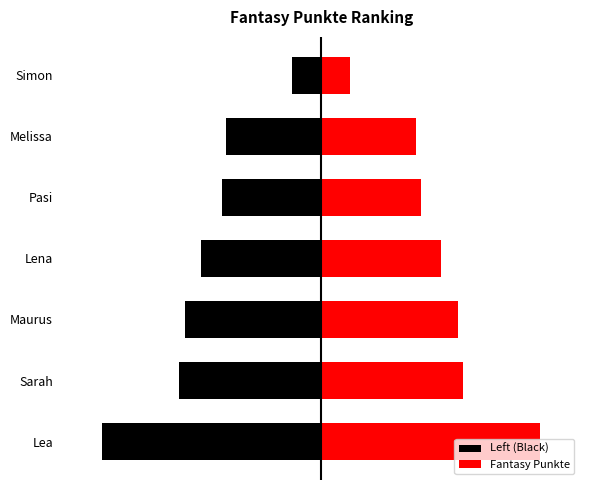

Between Lea and Lena, which series saw the biggest shift?

Left (Black)